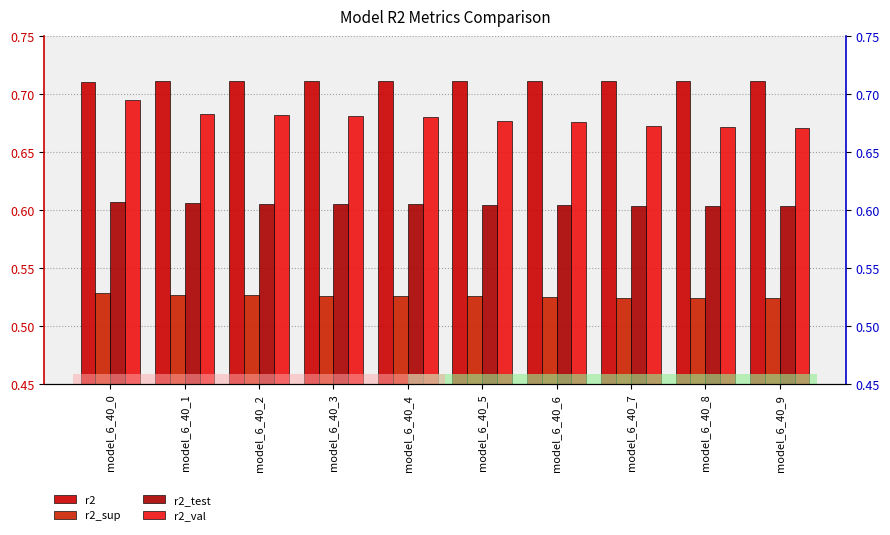

What is the difference between the highest and lowest values at model_6_40_9?

0.2